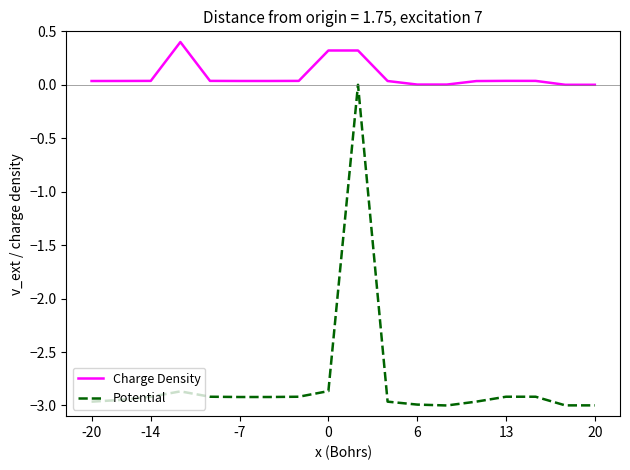

List the series in order of their overall mean, highest first.

Charge Density, Potential